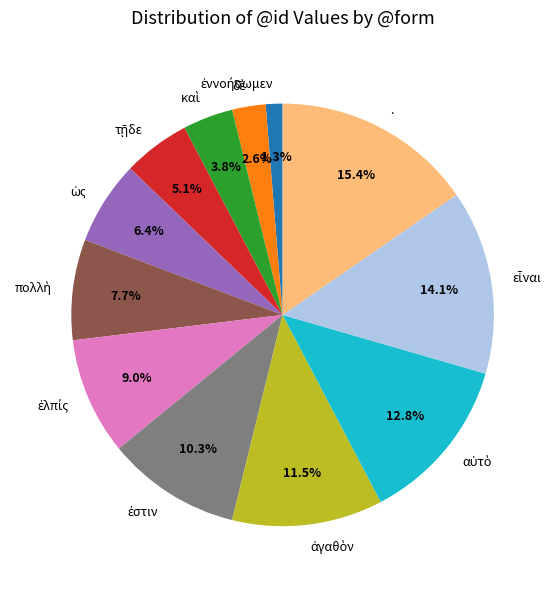

What is the largest slice in the pie chart?

.